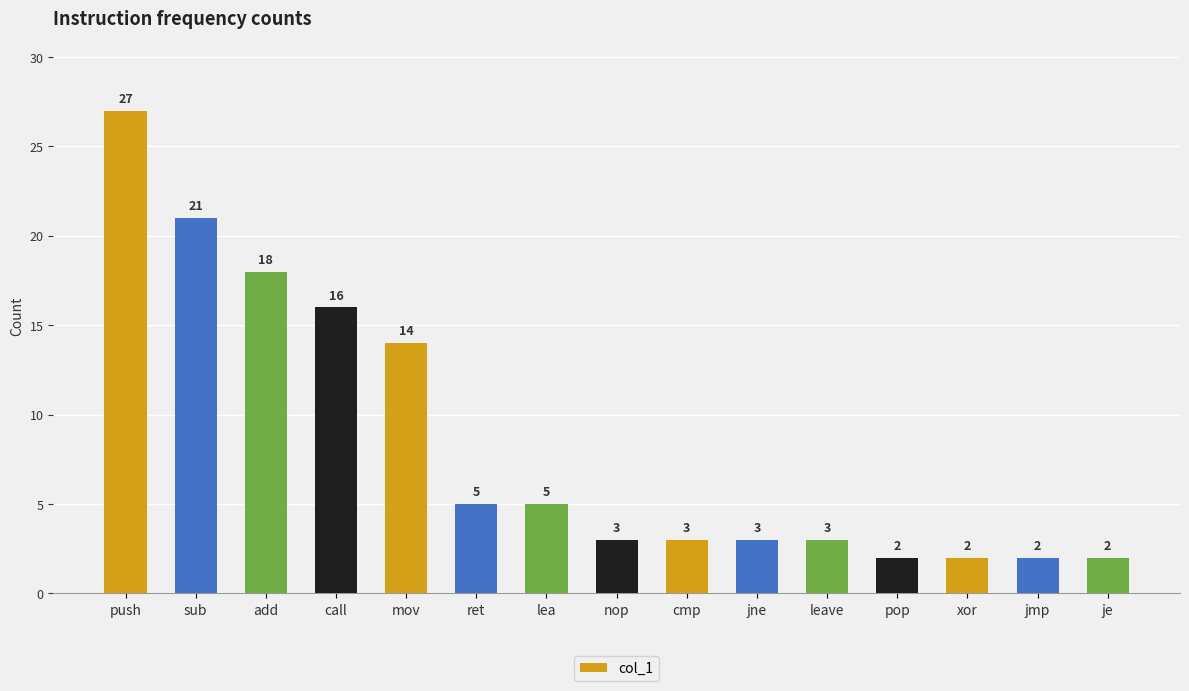

Is it true that the value at sub is 38?

False